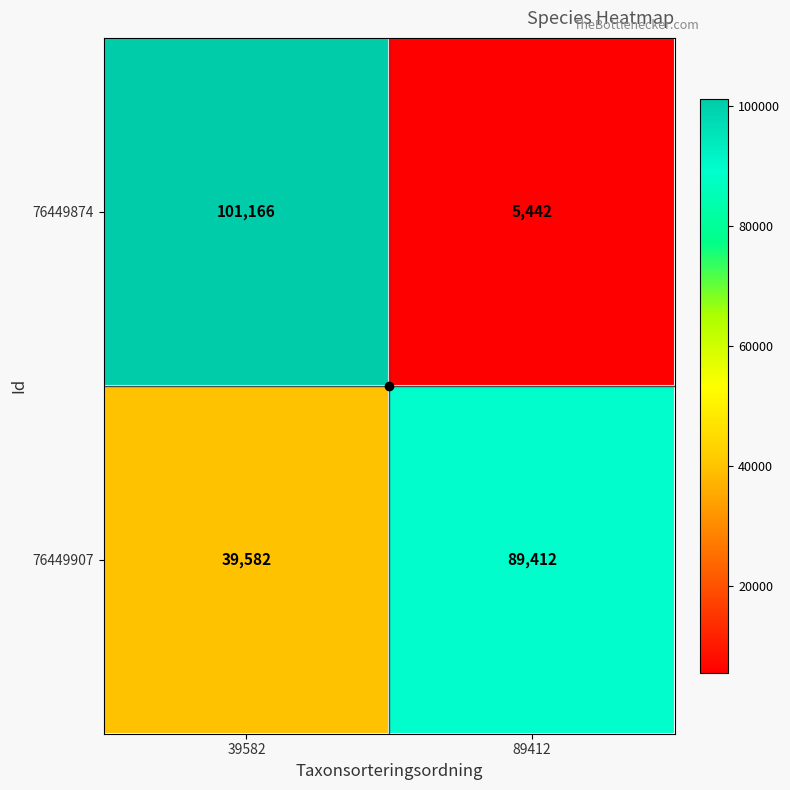

At which label is 76449907 closest to 64497?

39582